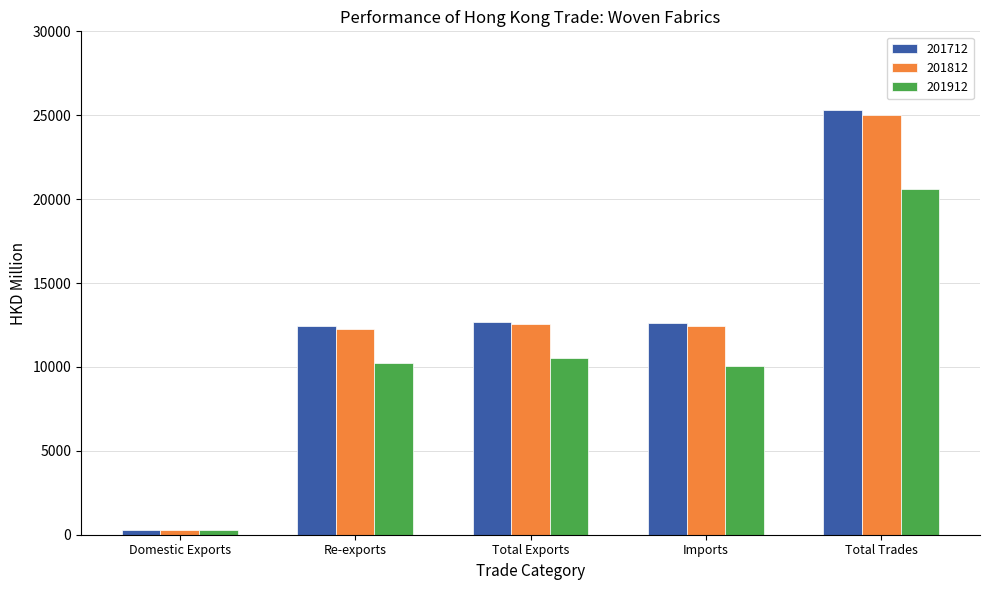

Count the number of data series in this chart.

3